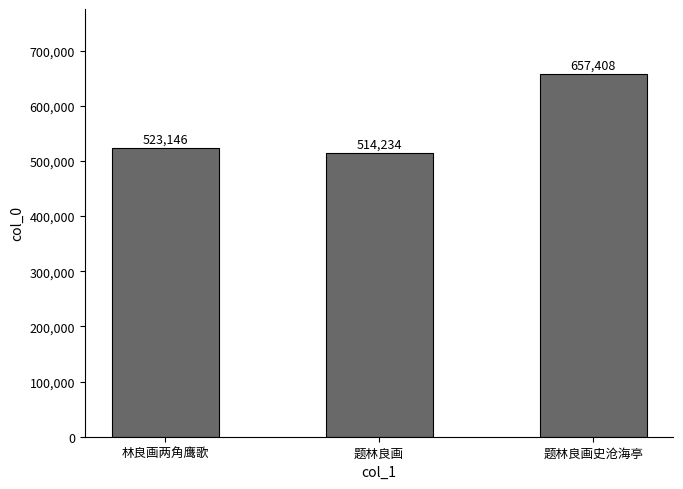

At which category does the chart reach its minimum across all series?

题林良画